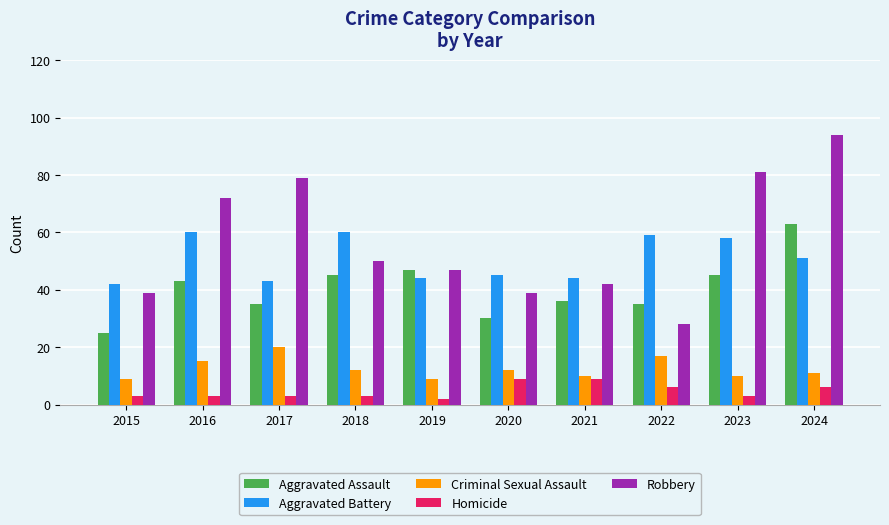

How many bars are there in total?

50